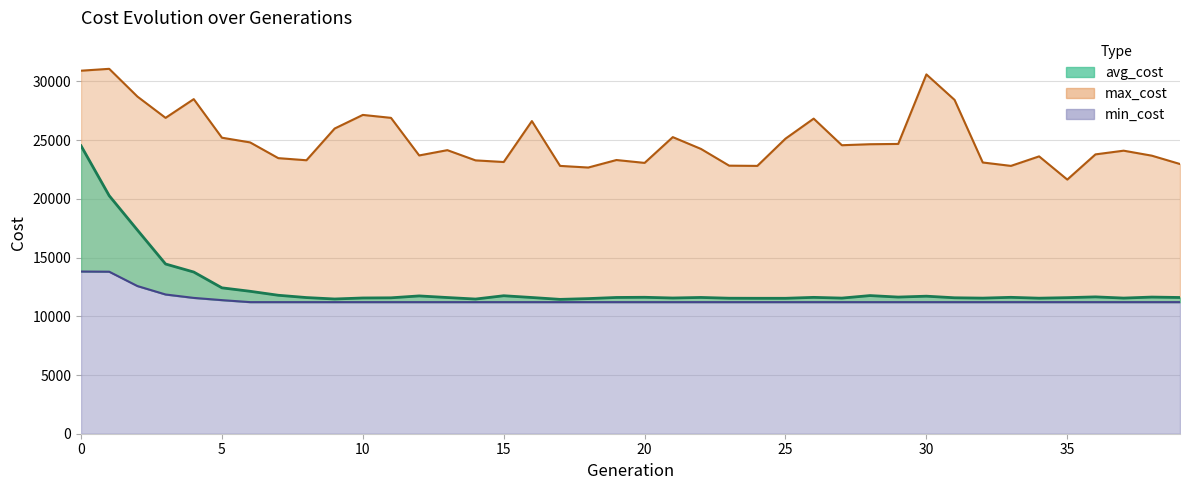

What is the average value of the avg_cost series?

12438.0